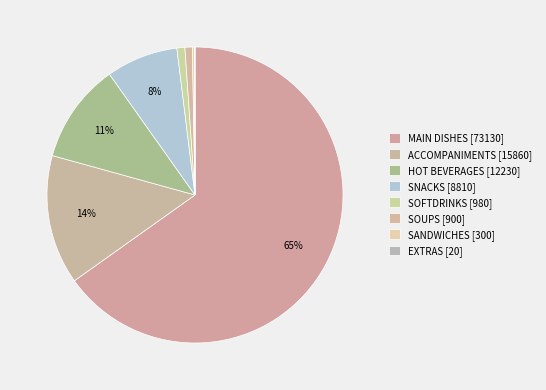

Which slice represents more than half of the pie?

MAIN DISHES